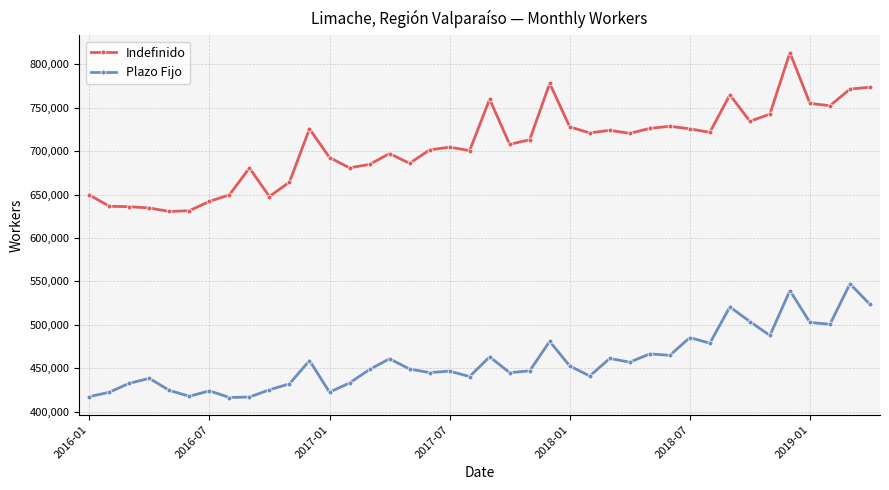

True or false: Plazo Fijo and Indefinido intersect in this chart.

False